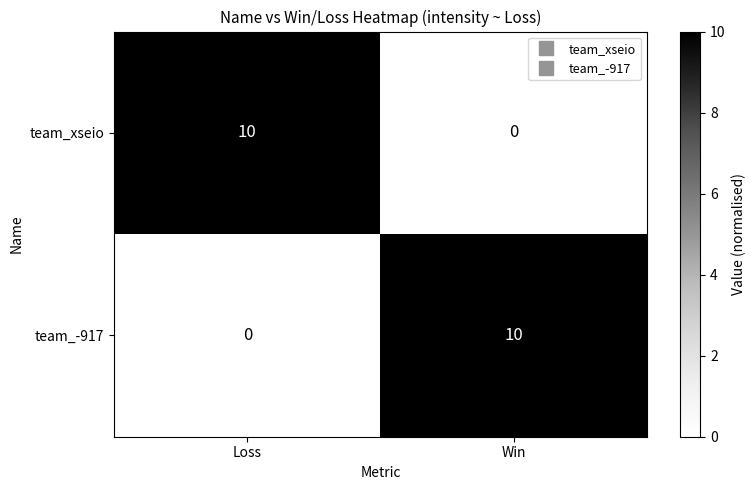

What is the total value across all series at Loss?

10